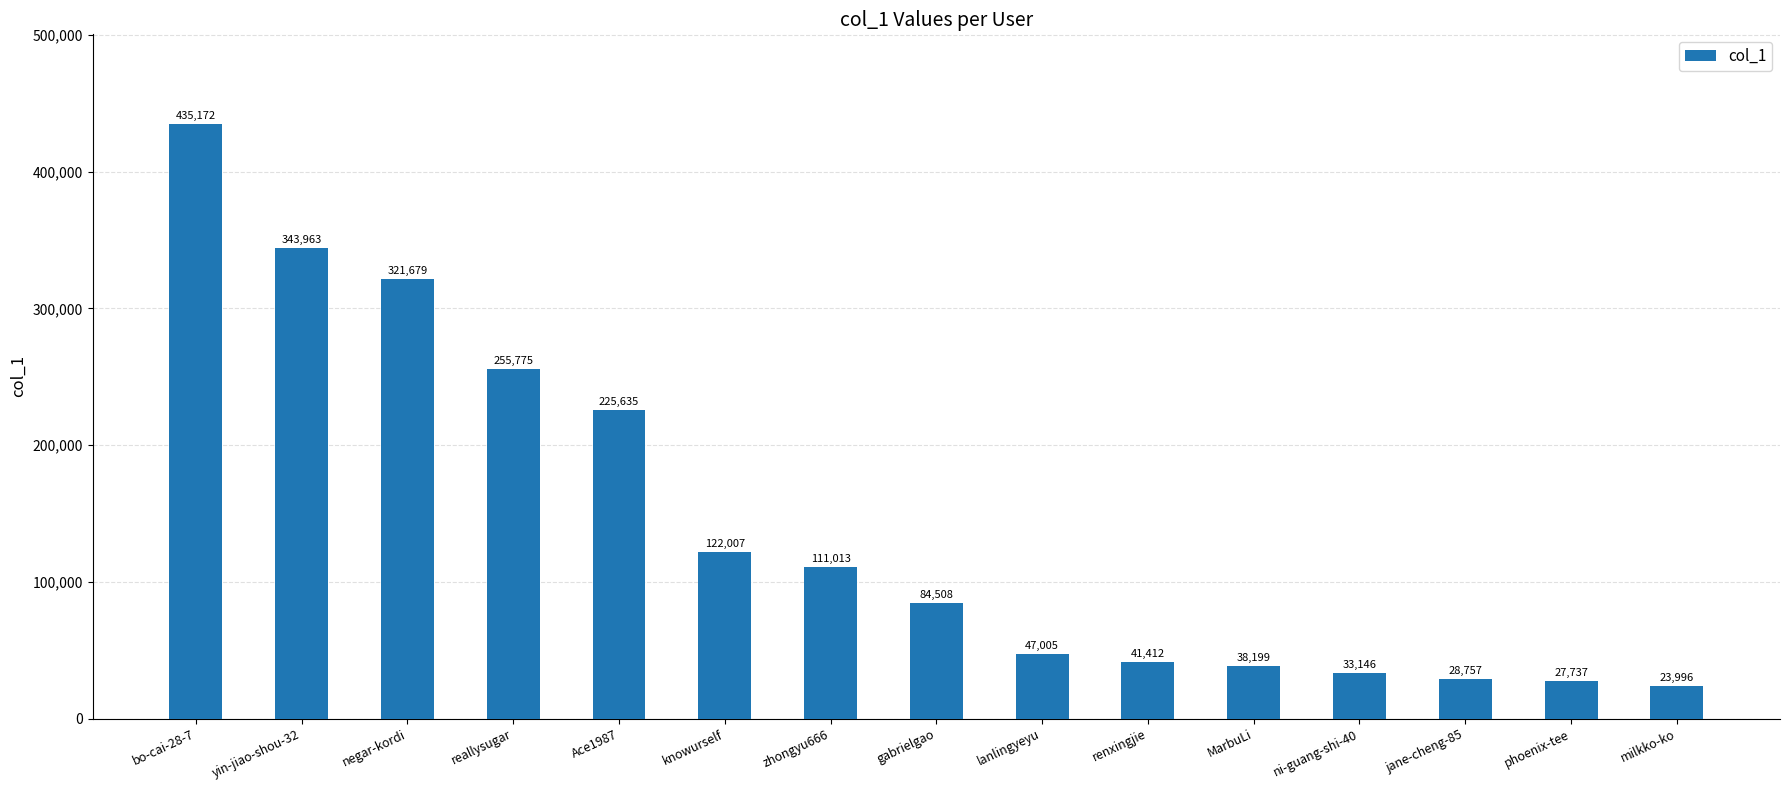

True or false: the data shows 184490 at knowurself.

False